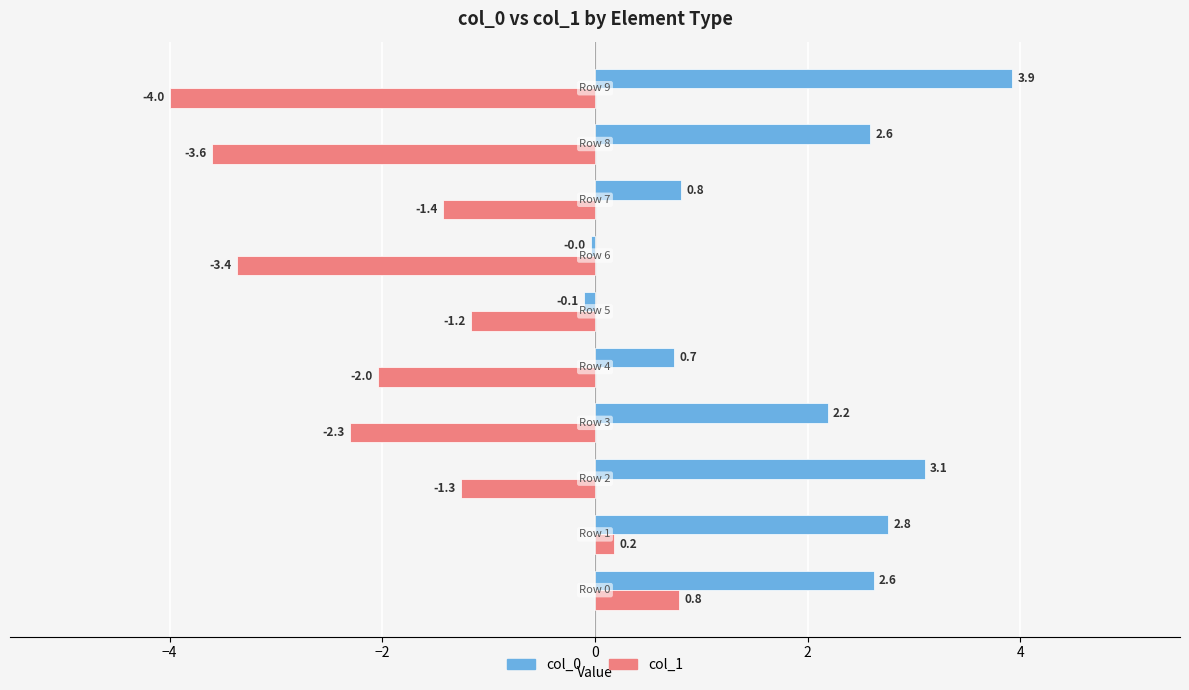

Between Row 2 and Row 9, which series saw the biggest shift?

col_1